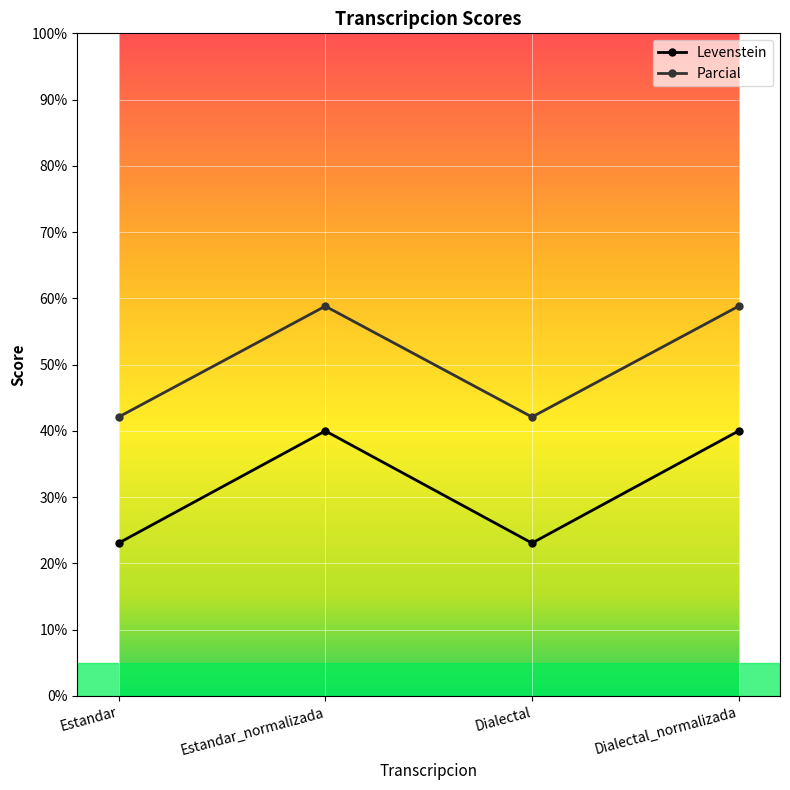

What is the approximate value of Levenstein at Estandar?

23.1